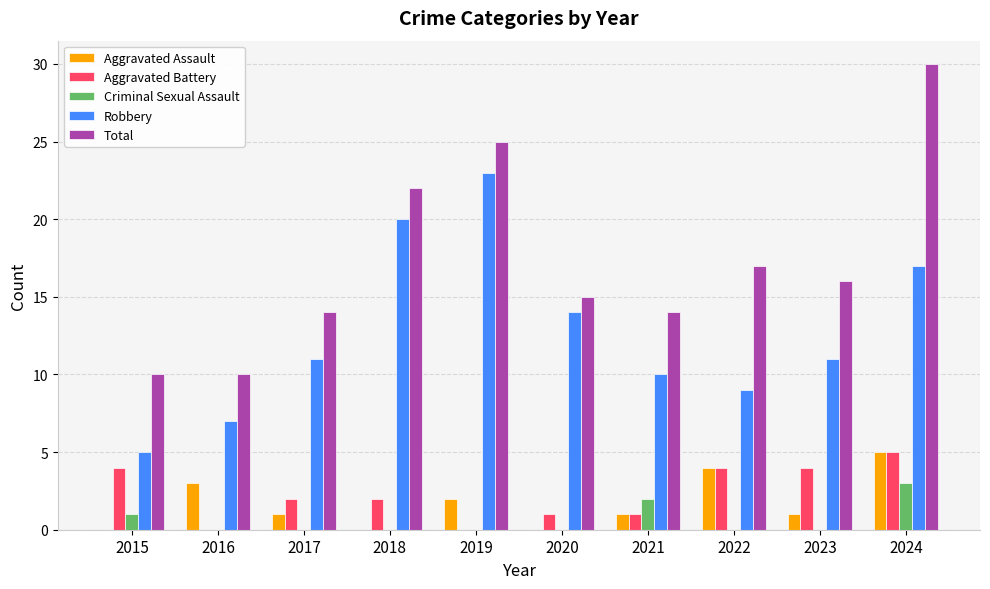

Which series has the widest spread of values?

Total